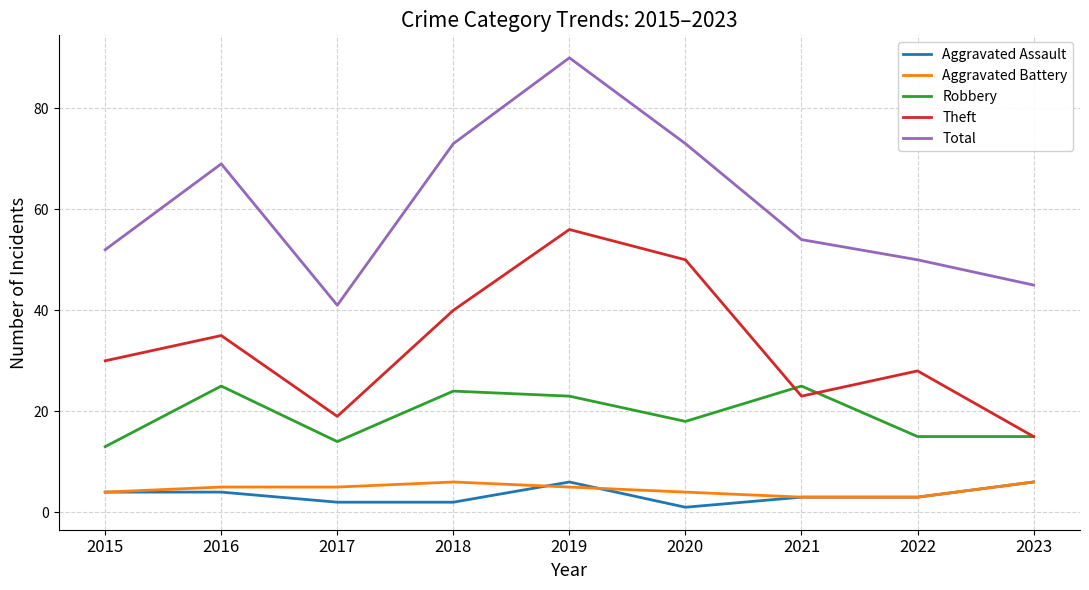

What is the lowest value of the Theft series?

15